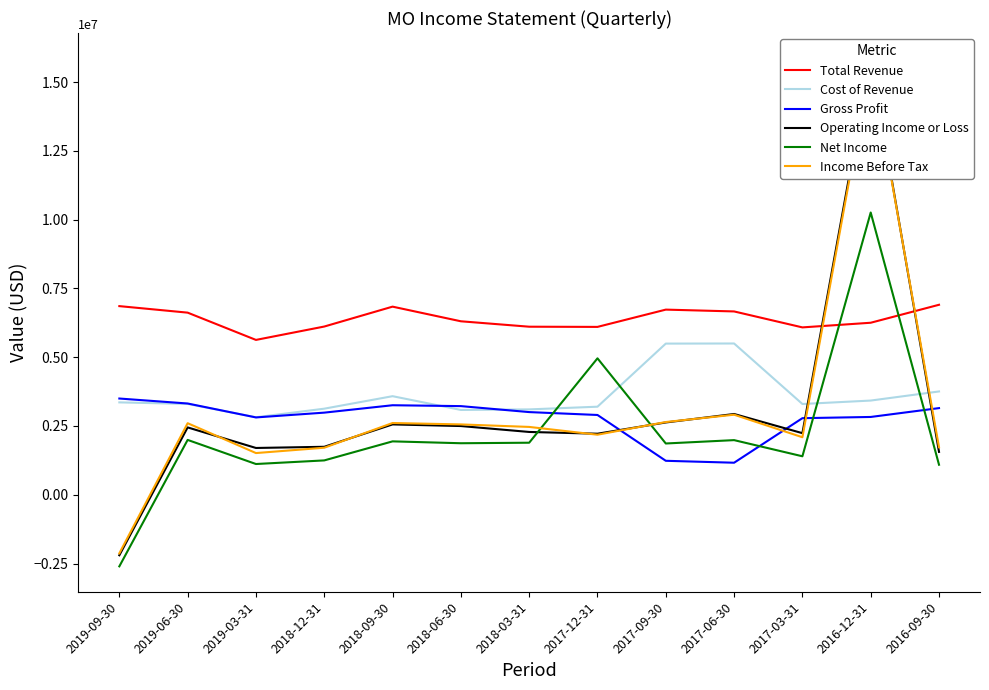

Count the number of data series in this chart.

6